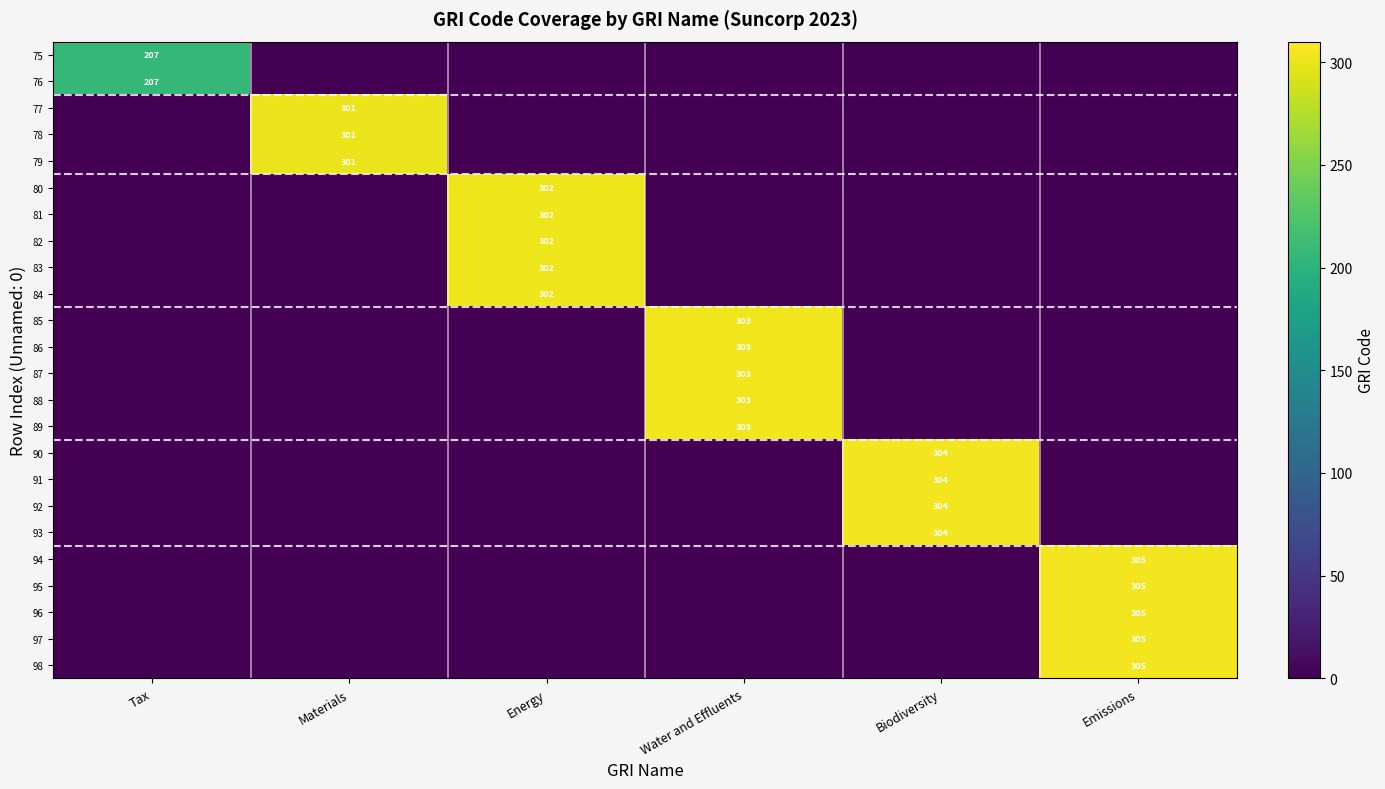

True or false: 84 has a value of 403 at Energy.

False